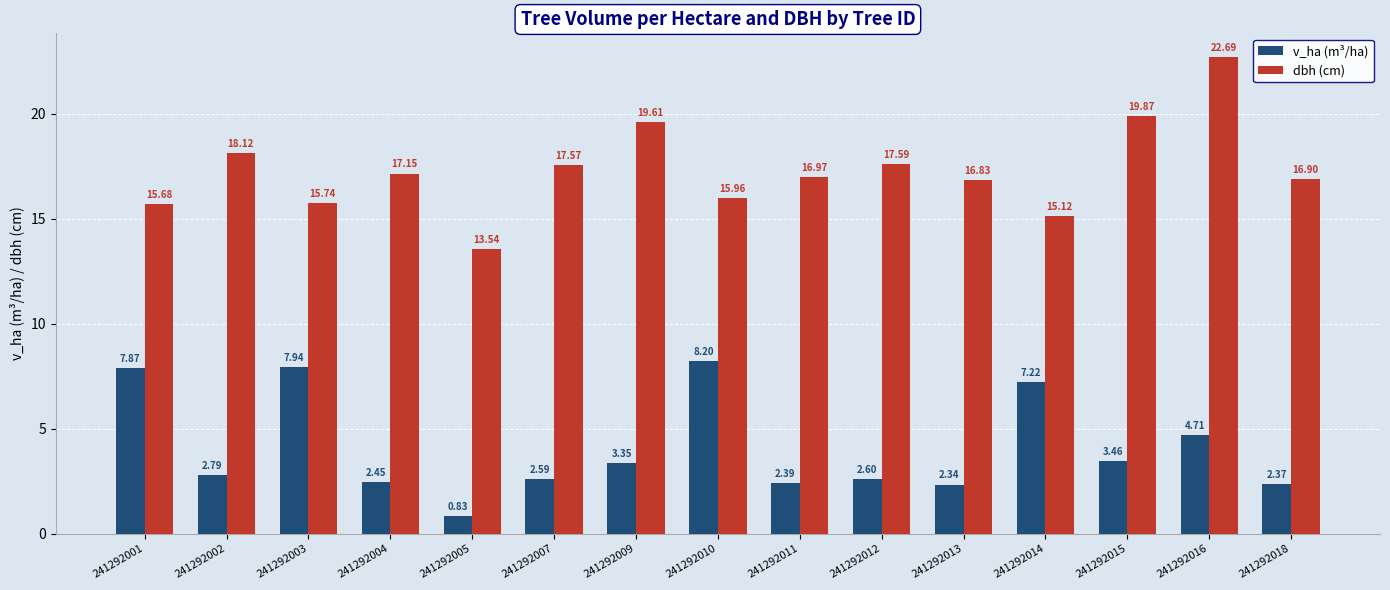

At how many categories does at least one series exceed 10?

15